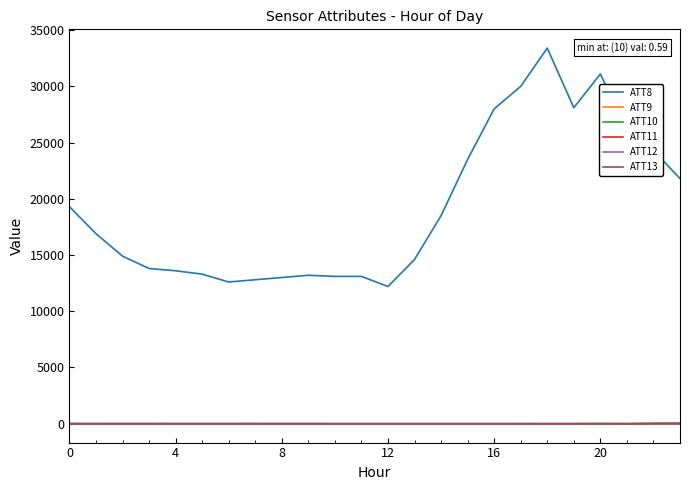

How many series are shown in this chart?

6